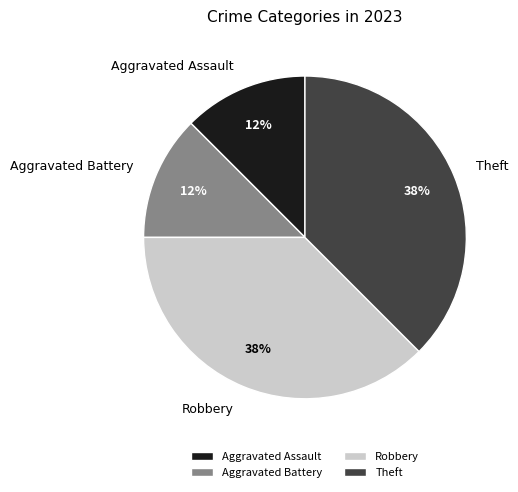

Is there a majority slice in this chart?

No